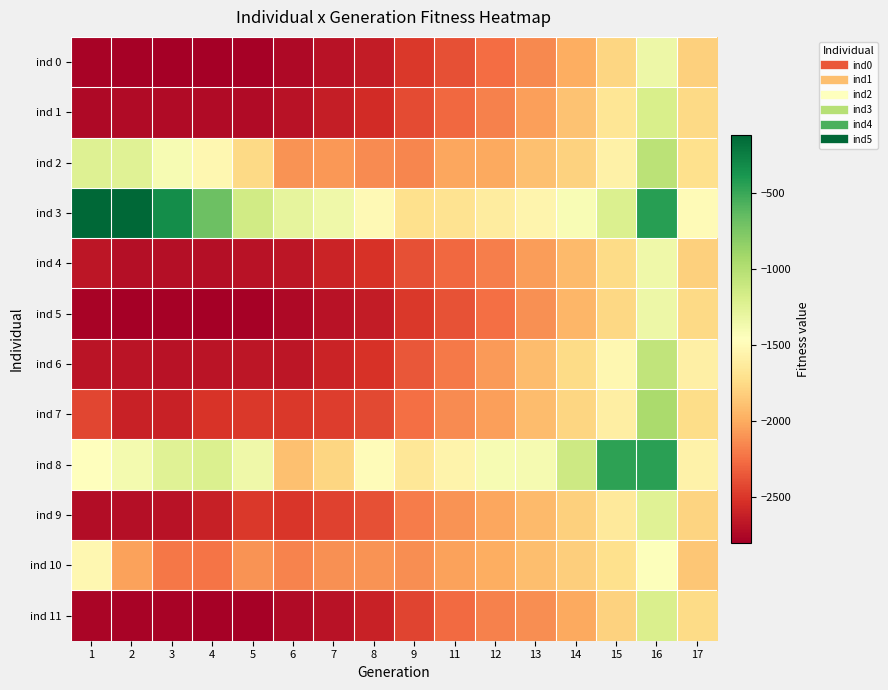

What is the spread (max minus min) of values at 2?

2668.2